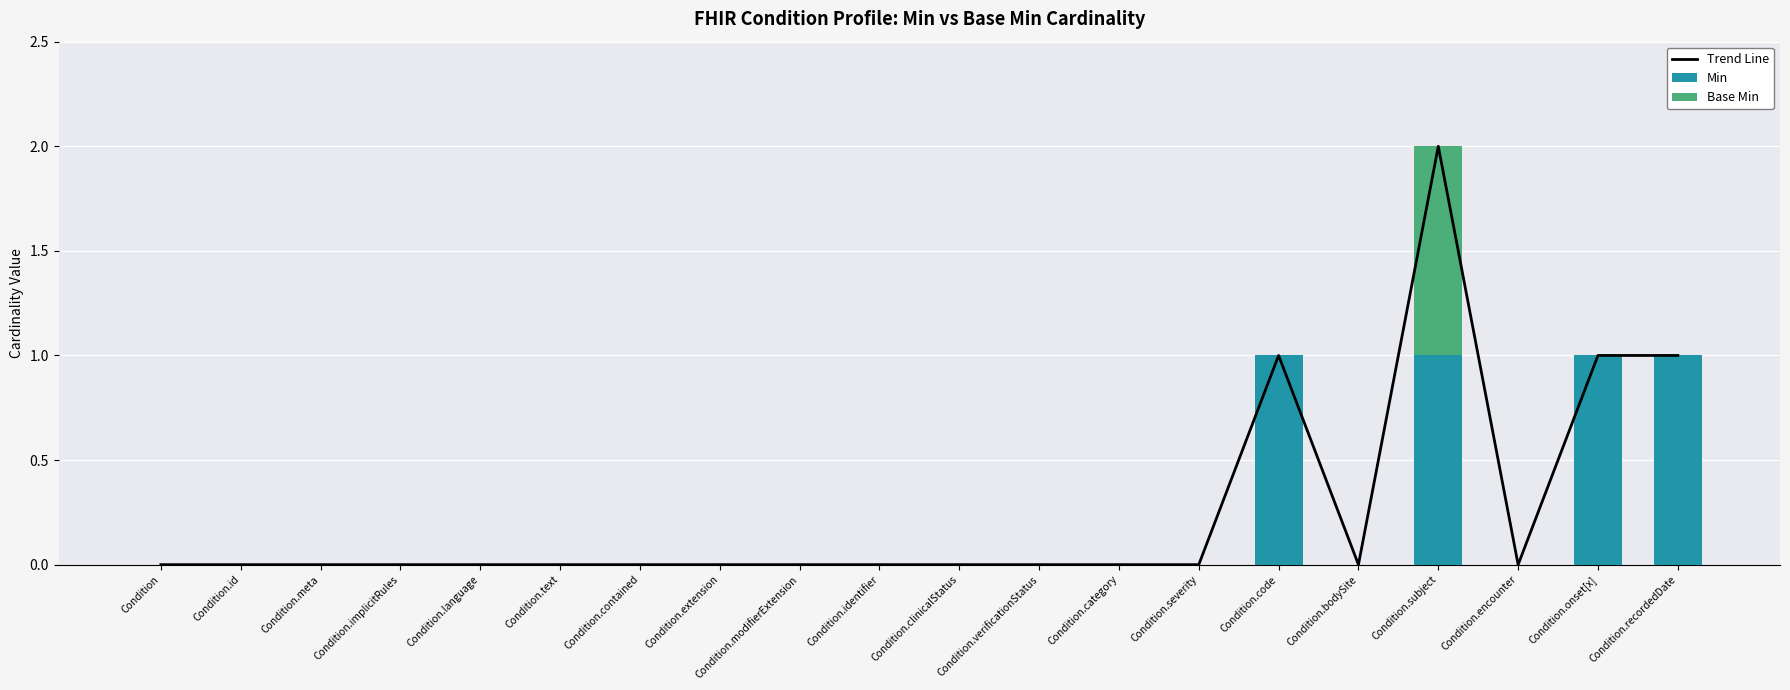

How many positive values does the Trend Line series have?

4